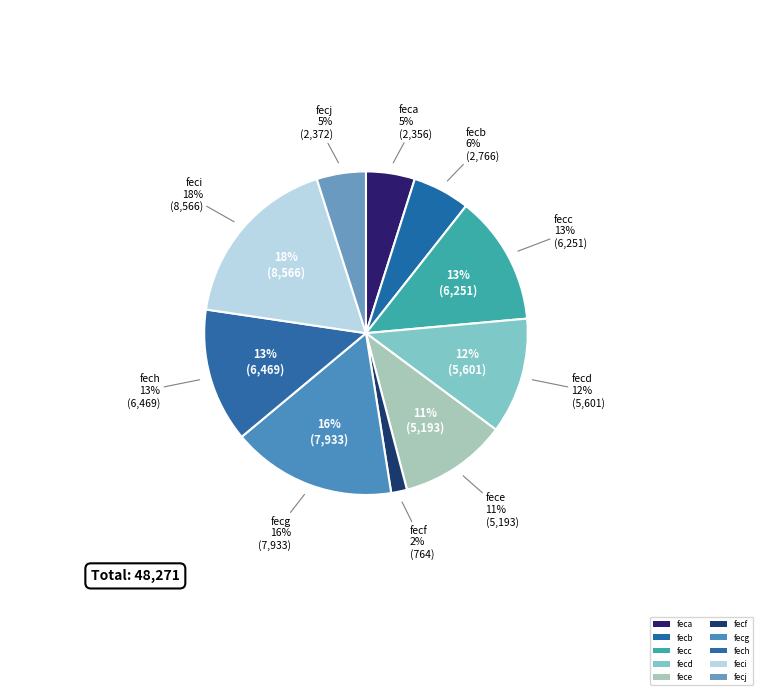

Does any single category account for the majority?

No